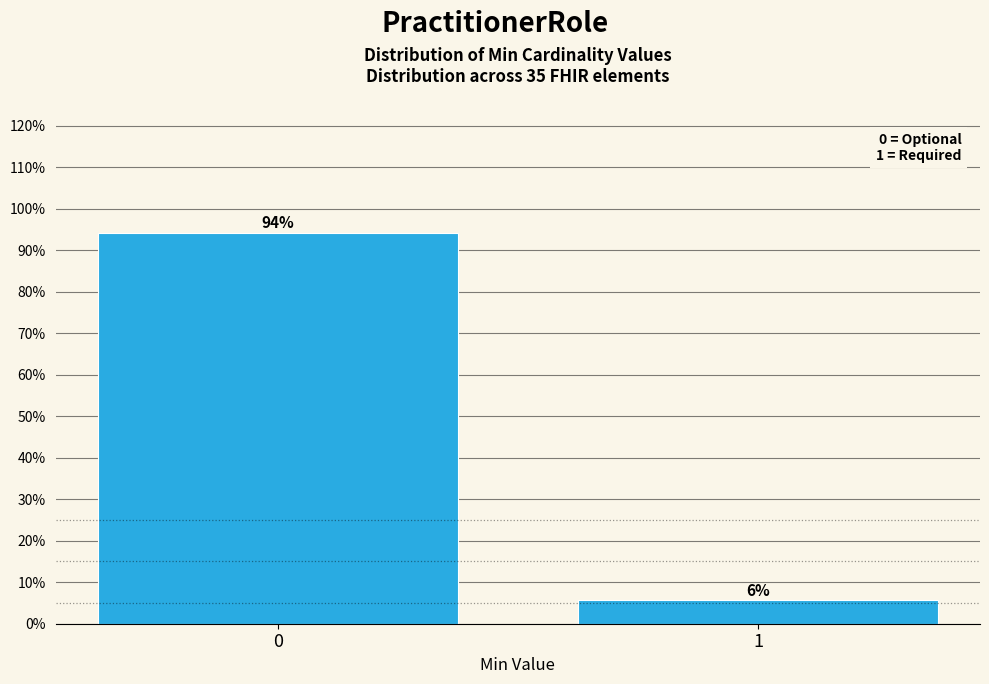

What is the sum of the values at 0 and 1?

100.0